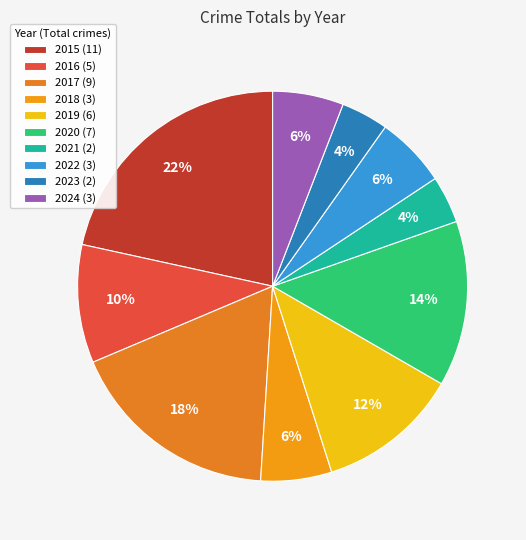

To the nearest percent, what percentage of the pie is 2015?

22%